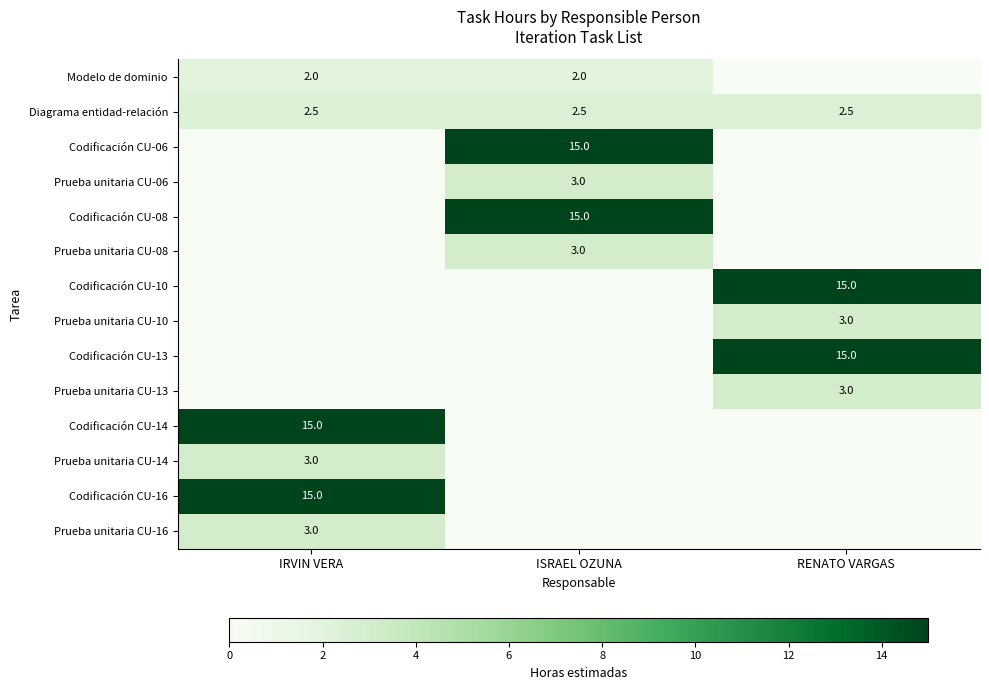

True or false: Codificación CU-08 has a value of 15.0 at ISRAEL OZUNA.

True